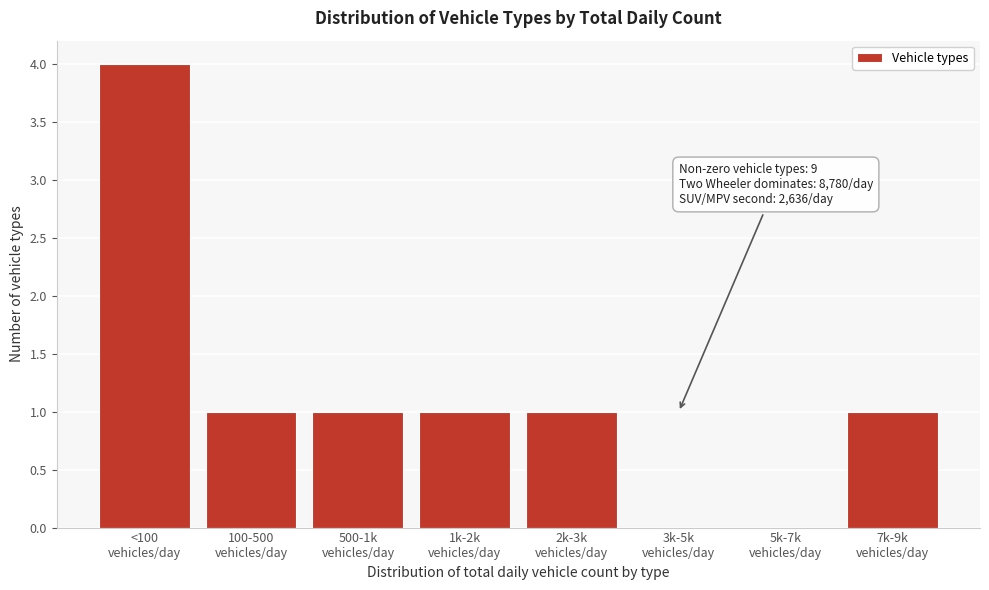

What is the greatest value displayed?

4